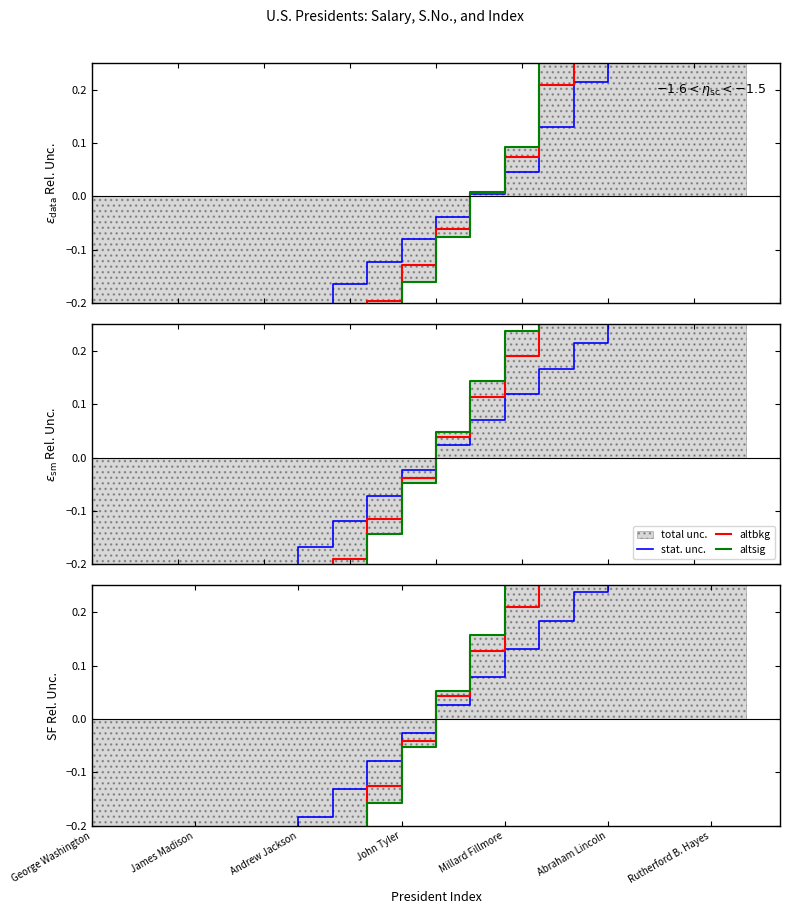

What is the smallest value displayed?

-1.0